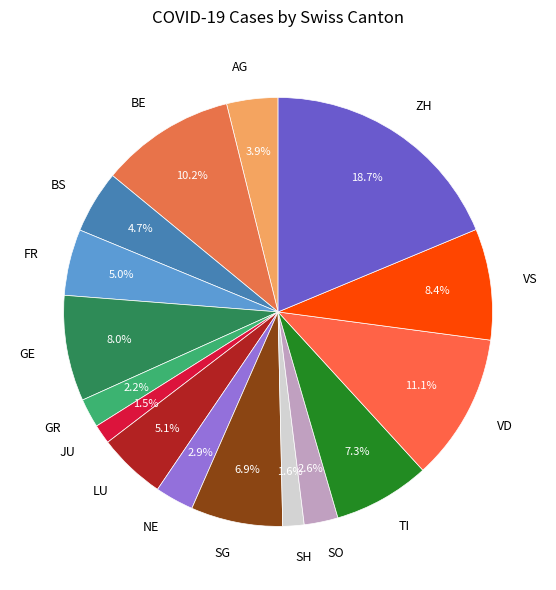

What percentage is the SG slice, to the nearest percent?

7%